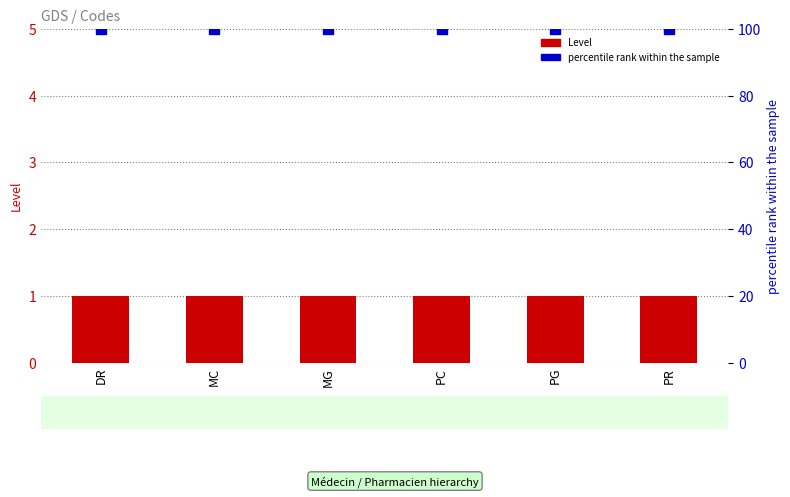

At which category is the sum across all series the highest?

DR